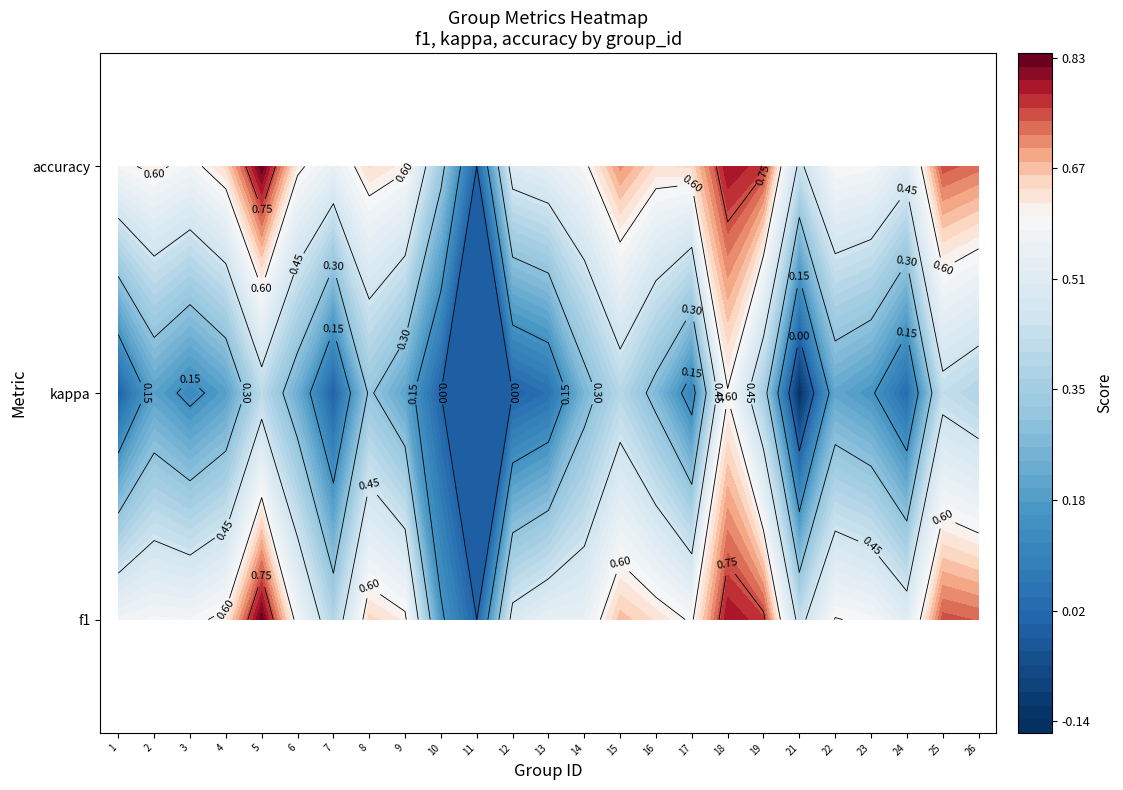

How many positive values does the f1 series have?

24